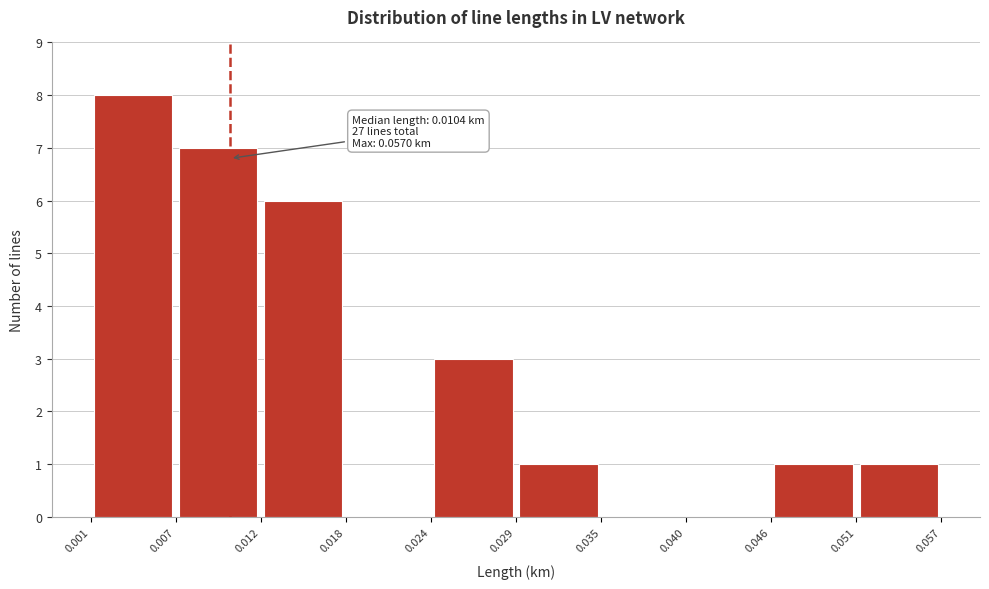

Which range on the x-axis has the tallest bar?

0.001 to 0.007